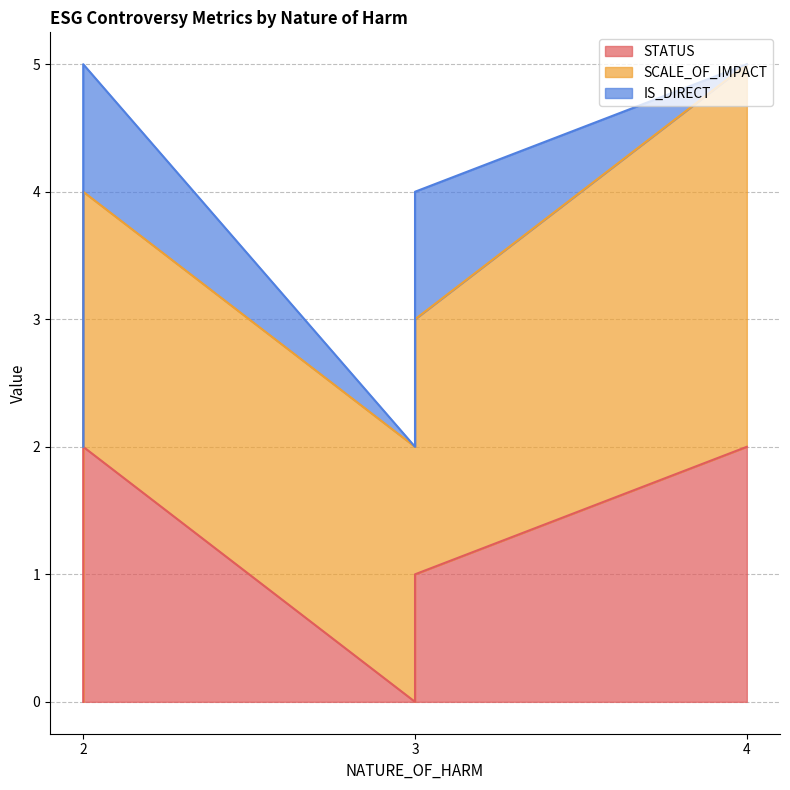

At which category does the chart reach its peak across all series?

4